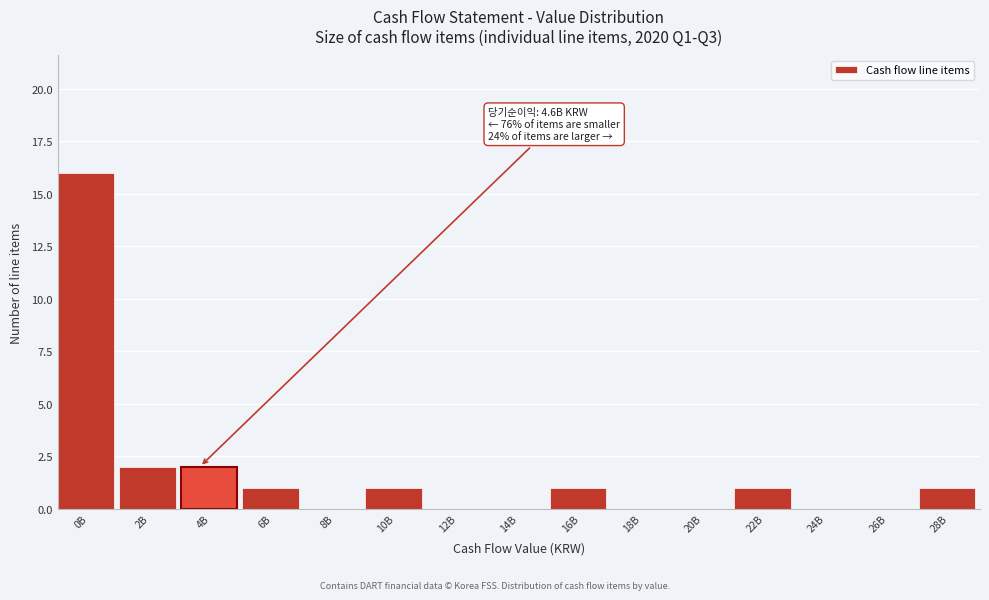

Reading left to right, transcribe all the data shown in this chart.

0B=16	2B=2	4B=2	6B=1	8B=0	10B=1	12B=0	14B=0	16B=1	18B=0	20B=0	22B=1	24B=0	26B=0	28B=1